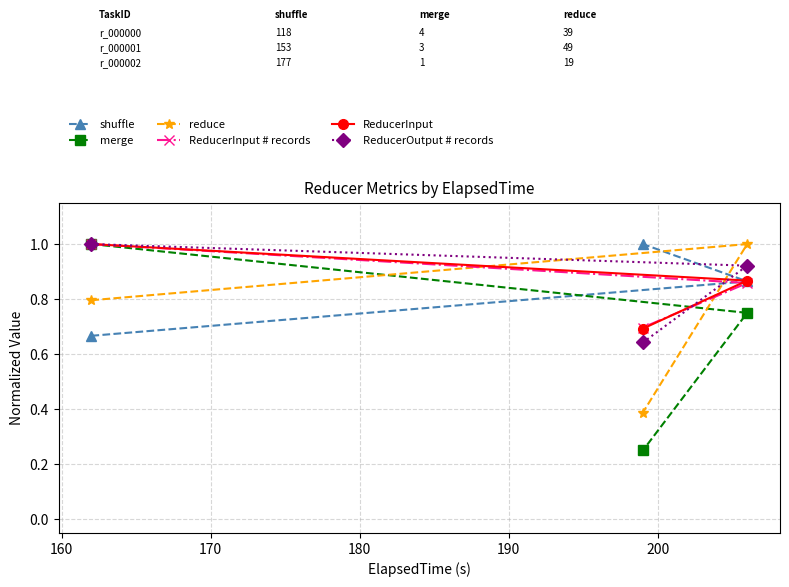

At how many categories does at least one series exceed 0?

3